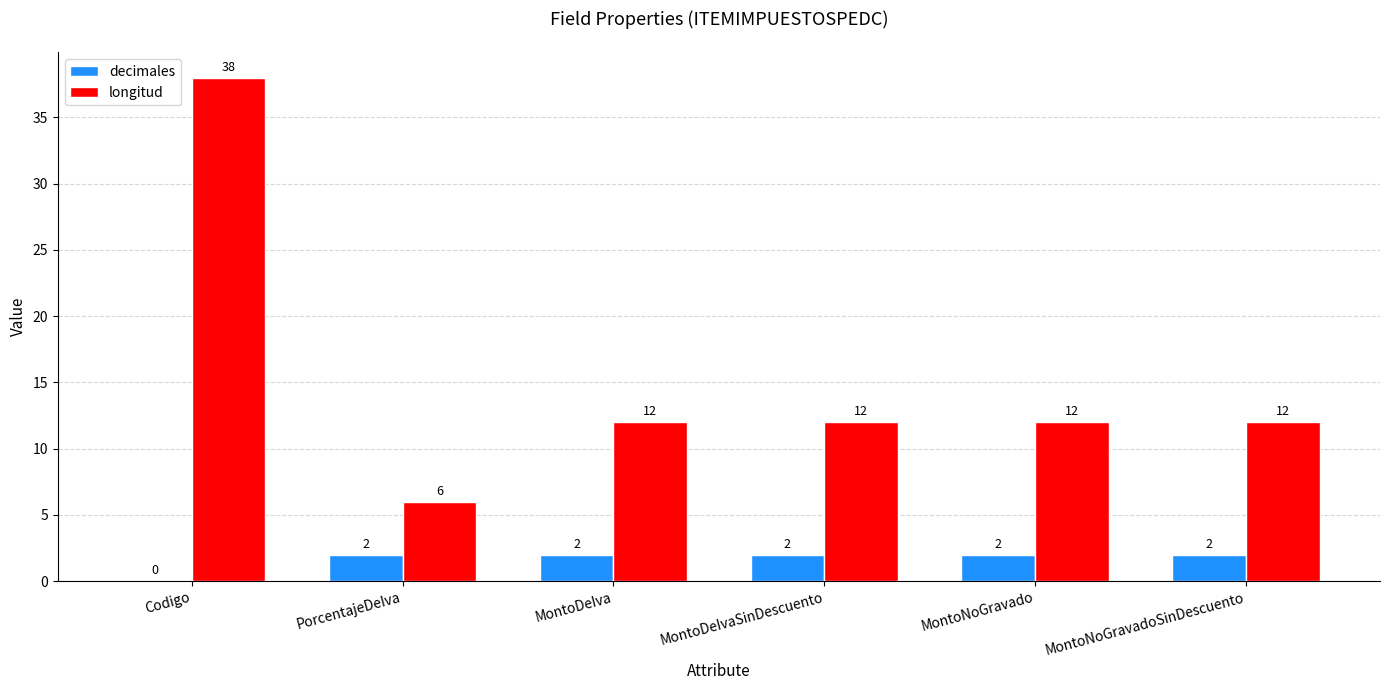

Reading right to left, what are all the values shown in this chart?

decimales: 2	2	2	2	2	0
longitud: 12	12	12	12	6	38